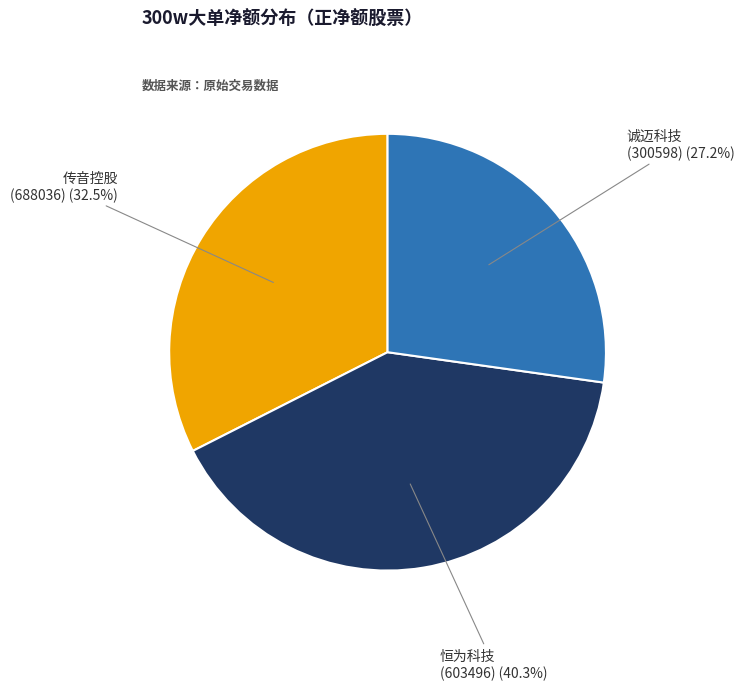

What percentage do 恒为科技 and 传音控股 together represent?

72.8%